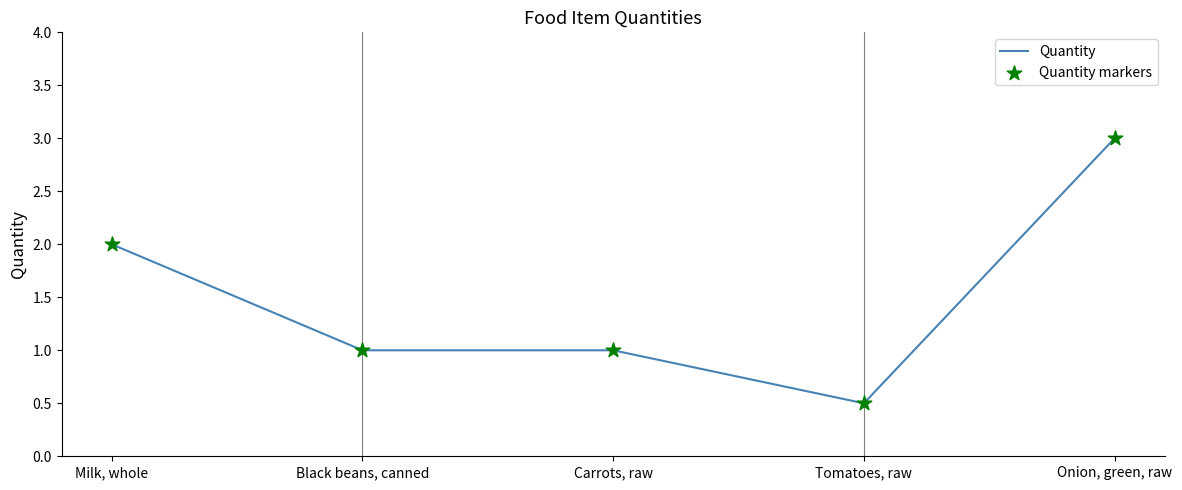

What is the minimum value shown in the chart?

0.5